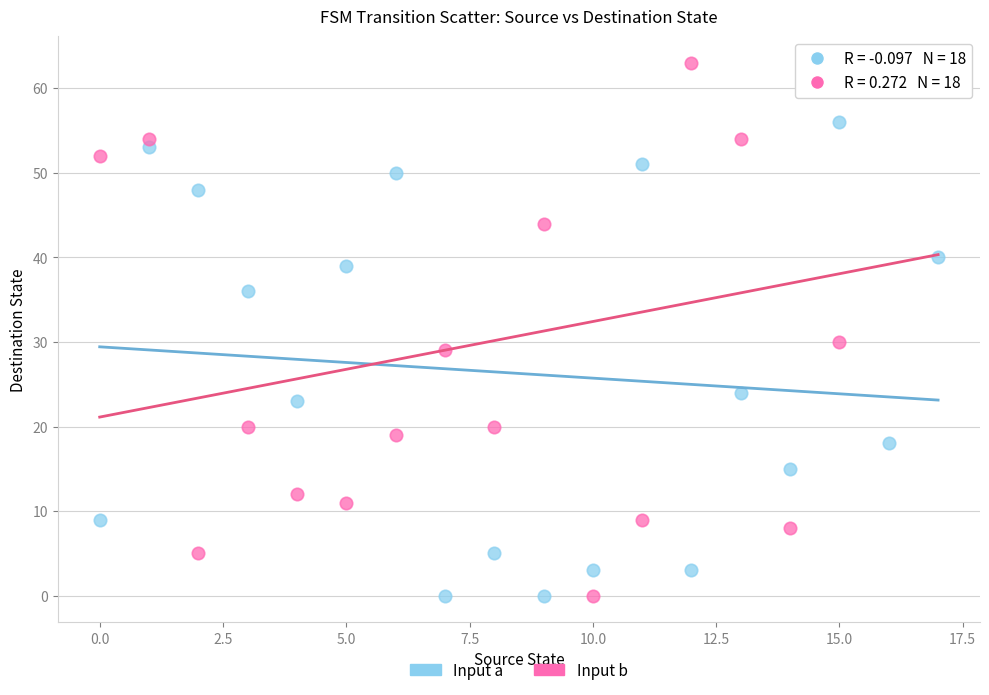

Which series has the largest Y range (max minus min)?

Input b